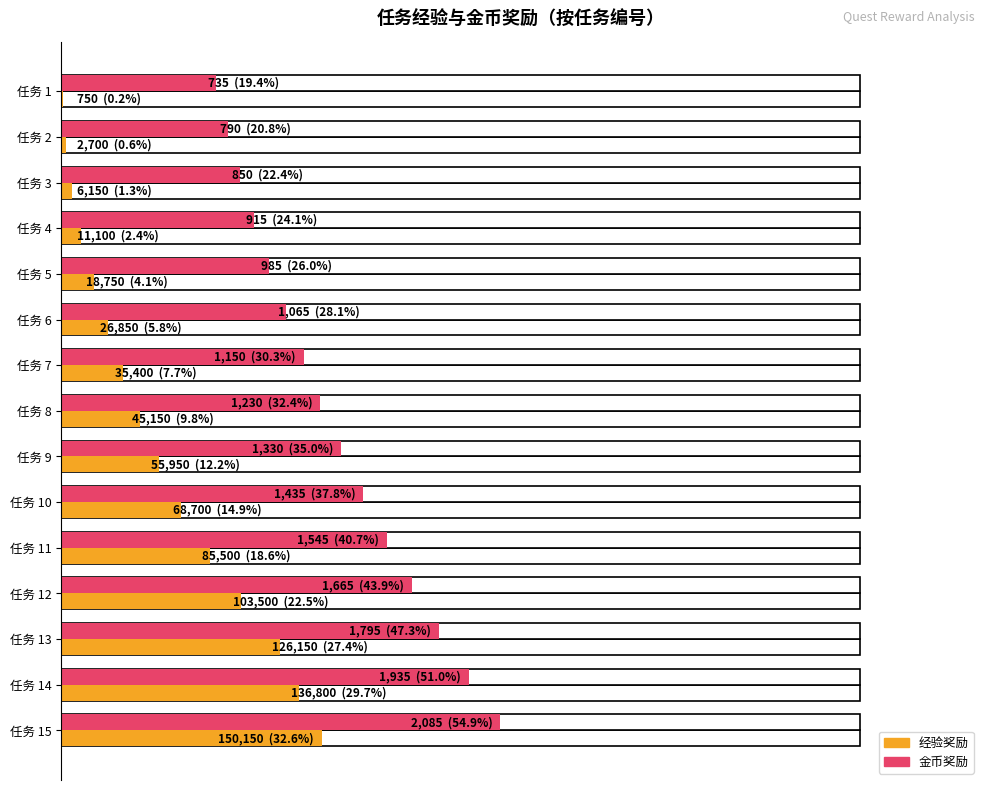

List the series in order of their overall mean, lowest first.

经验奖励, 金币奖励